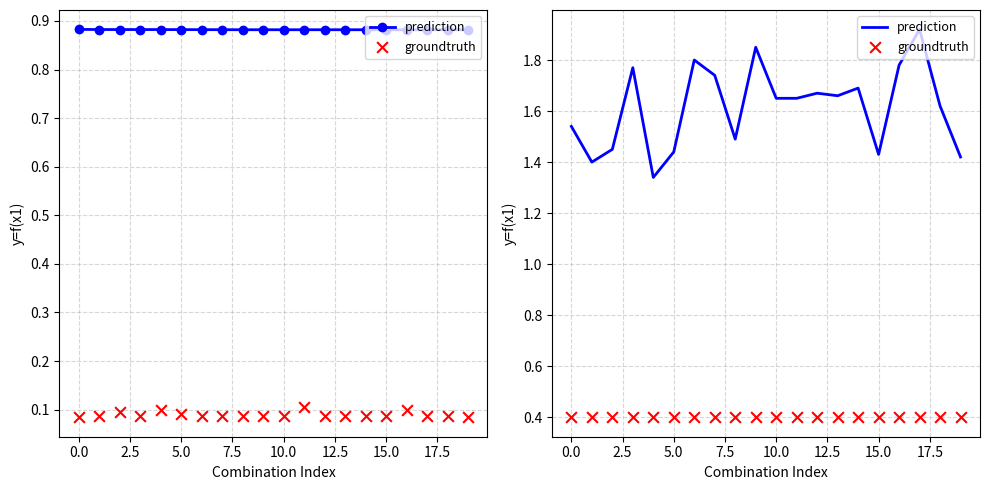

Which series reaches the maximum Y coordinate?

prediction